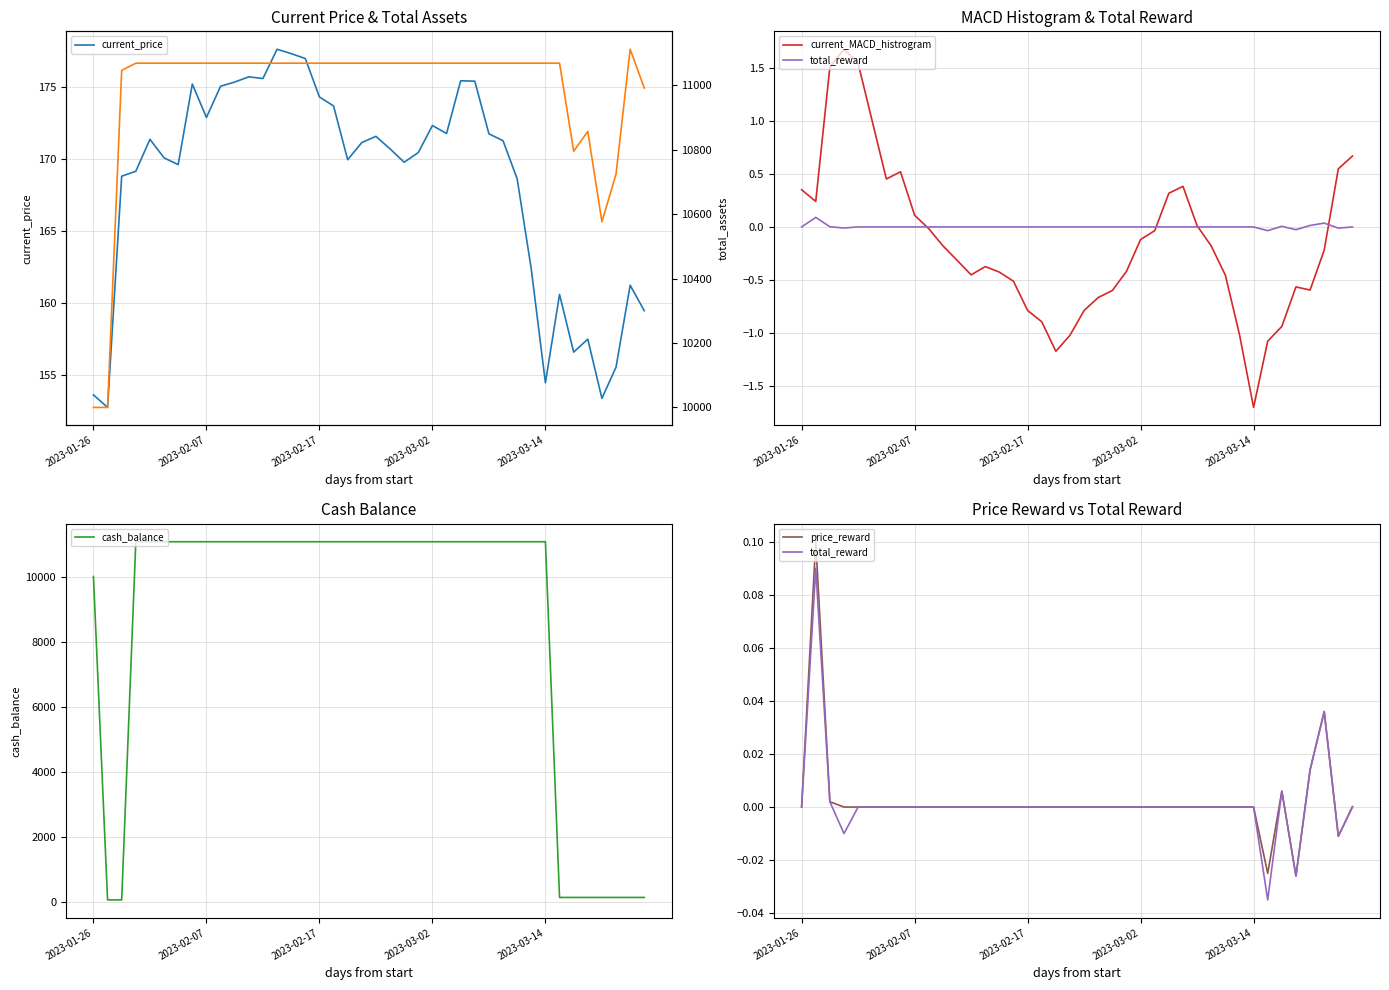

Reading left to right, list all the values displayed in this chart.

current_price: 153.6	152.7	168.8	169.2	171.4	170.1	169.6	175.2	172.9	175.1	175.4	175.7	175.6	177.6	177.3	177.0	174.3	173.7	170.0	171.2	171.6	170.7	169.8	170.5	172.3	171.8	175.5	175.4	171.8	171.3	168.6	162.3	154.4	160.6	156.6	157.5	153.3	155.5	161.2	159.4
current_MACD_histrogram: 0.3	0.2	1.5	1.7	1.5	1.0	0.5	0.5	0.1	-0.0	-0.2	-0.3	-0.5	-0.4	-0.4	-0.5	-0.8	-0.9	-1.2	-1.0	-0.8	-0.7	-0.6	-0.4	-0.1	-0.0	0.3	0.4	0.0	-0.2	-0.5	-1.0	-1.7	-1.1	-0.9	-0.6	-0.6	-0.2	0.5	0.7
total_reward: 0.0	0.1	0.0	-0.0	0.0	0.0	0.0	0.0	0.0	0.0	0.0	0.0	0.0	0.0	0.0	0.0	0.0	0.0	0.0	0.0	0.0	0.0	0.0	0.0	0.0	0.0	0.0	0.0	0.0	0.0	0.0	0.0	0.0	-0.0	0.0	-0.0	0.0	0.0	-0.0	0.0
cash_balance: 10000.0	73.5	73.5	11068.6	11068.6	11068.6	11068.6	11068.6	11068.6	11068.6	11068.6	11068.6	11068.6	11068.6	11068.6	11068.6	11068.6	11068.6	11068.6	11068.6	11068.6	11068.6	11068.6	11068.6	11068.6	11068.6	11068.6	11068.6	11068.6	11068.6	11068.6	11068.6	11068.6	149.0	149.0	149.0	149.0	149.0	149.0	149.0
price_reward: 0.0	0.1	0.0	0.0	0.0	0.0	0.0	0.0	0.0	0.0	0.0	0.0	0.0	0.0	0.0	0.0	0.0	0.0	0.0	0.0	0.0	0.0	0.0	0.0	0.0	0.0	0.0	0.0	0.0	0.0	0.0	0.0	0.0	-0.0	0.0	-0.0	0.0	0.0	-0.0	0.0
total_assets: 10000.0	10000.0	11046.3	11068.6	11068.6	11068.6	11068.6	11068.6	11068.6	11068.6	11068.6	11068.6	11068.6	11068.6	11068.6	11068.6	11068.6	11068.6	11068.6	11068.6	11068.6	11068.6	11068.6	11068.6	11068.6	11068.6	11068.6	11068.6	11068.6	11068.6	11068.6	11068.6	11068.6	11068.6	10795.4	10856.7	10576.2	10724.1	11111.9	10991.3